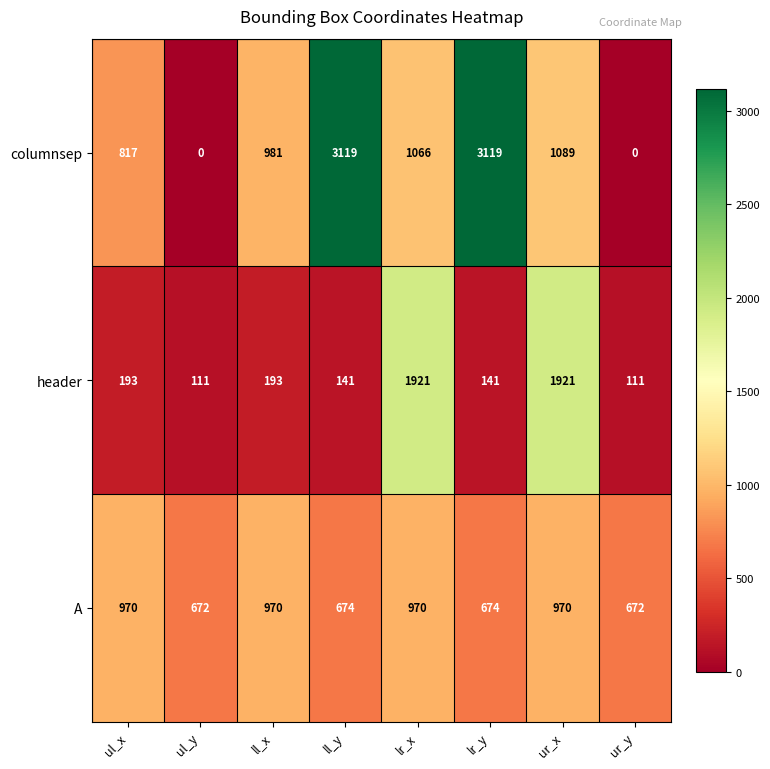

What is the total value across all series at ll_y?

3934